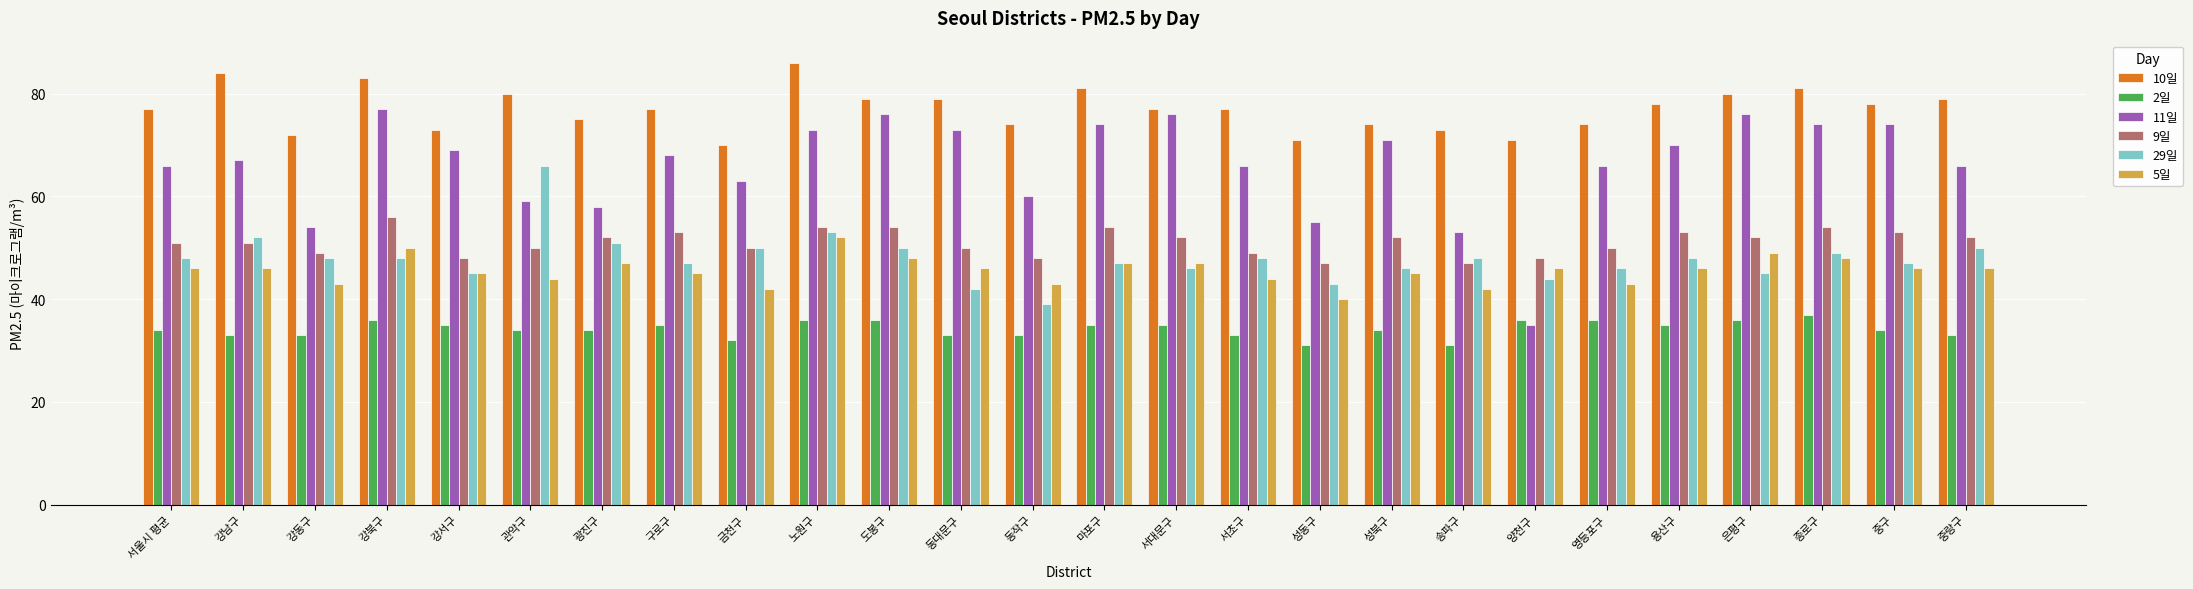

Reading right to left, transcribe all the data shown in this chart.

10일: 중랑구=79	중구=78	종로구=81	은평구=80	용산구=78	영등포구=74	양천구=71	송파구=73	성북구=74	성동구=71	서초구=77	서대문구=77	마포구=81	동작구=74	동대문구=79	도봉구=79	노원구=86	금천구=70	구로구=77	광진구=75	관악구=80	강서구=73	강북구=83	강동구=72	강남구=84	서울시 평균=77
2일: 중랑구=33	중구=34	종로구=37	은평구=36	용산구=35	영등포구=36	양천구=36	송파구=31	성북구=34	성동구=31	서초구=33	서대문구=35	마포구=35	동작구=33	동대문구=33	도봉구=36	노원구=36	금천구=32	구로구=35	광진구=34	관악구=34	강서구=35	강북구=36	강동구=33	강남구=33	서울시 평균=34
11일: 중랑구=66	중구=74	종로구=74	은평구=76	용산구=70	영등포구=66	양천구=35	송파구=53	성북구=71	성동구=55	서초구=66	서대문구=76	마포구=74	동작구=60	동대문구=73	도봉구=76	노원구=73	금천구=63	구로구=68	광진구=58	관악구=59	강서구=69	강북구=77	강동구=54	강남구=67	서울시 평균=66
9일: 중랑구=52	중구=53	종로구=54	은평구=52	용산구=53	영등포구=50	양천구=48	송파구=47	성북구=52	성동구=47	서초구=49	서대문구=52	마포구=54	동작구=48	동대문구=50	도봉구=54	노원구=54	금천구=50	구로구=53	광진구=52	관악구=50	강서구=48	강북구=56	강동구=49	강남구=51	서울시 평균=51
29일: 중랑구=50	중구=47	종로구=49	은평구=45	용산구=48	영등포구=46	양천구=44	송파구=48	성북구=46	성동구=43	서초구=48	서대문구=46	마포구=47	동작구=39	동대문구=42	도봉구=50	노원구=53	금천구=50	구로구=47	광진구=51	관악구=66	강서구=45	강북구=48	강동구=48	강남구=52	서울시 평균=48
5일: 중랑구=46	중구=46	종로구=48	은평구=49	용산구=46	영등포구=43	양천구=46	송파구=42	성북구=45	성동구=40	서초구=44	서대문구=47	마포구=47	동작구=43	동대문구=46	도봉구=48	노원구=52	금천구=42	구로구=45	광진구=47	관악구=44	강서구=45	강북구=50	강동구=43	강남구=46	서울시 평균=46